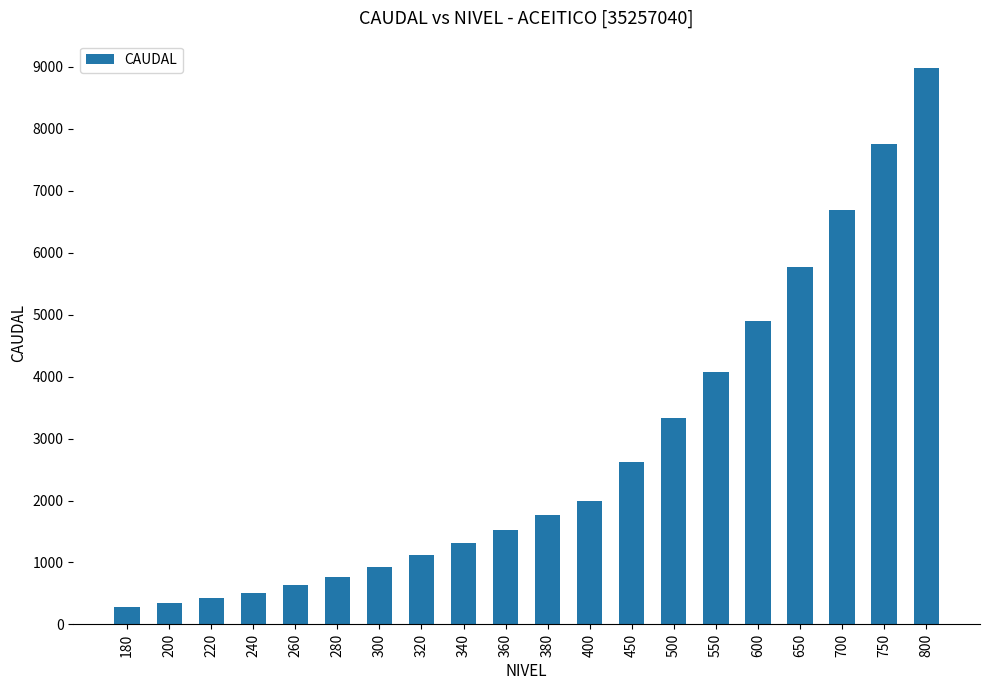

What is the maximum value shown in the chart?

8970